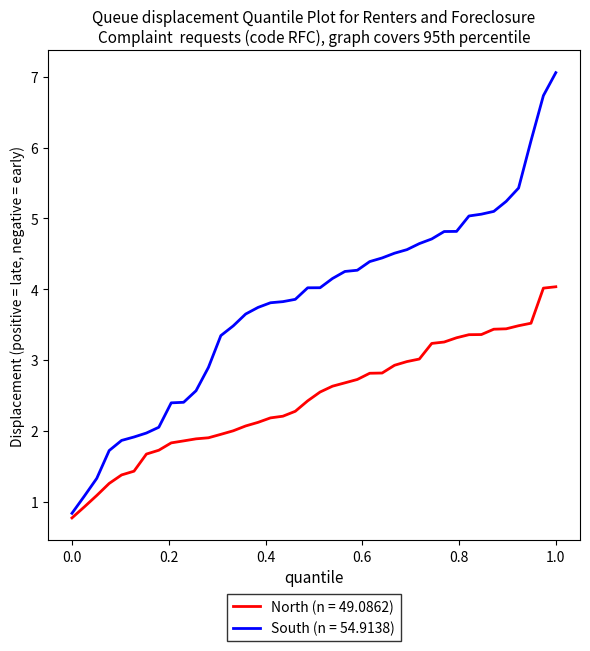

List the series in order of their overall mean, highest first.

South (n = 54.9138), North (n = 49.0862)